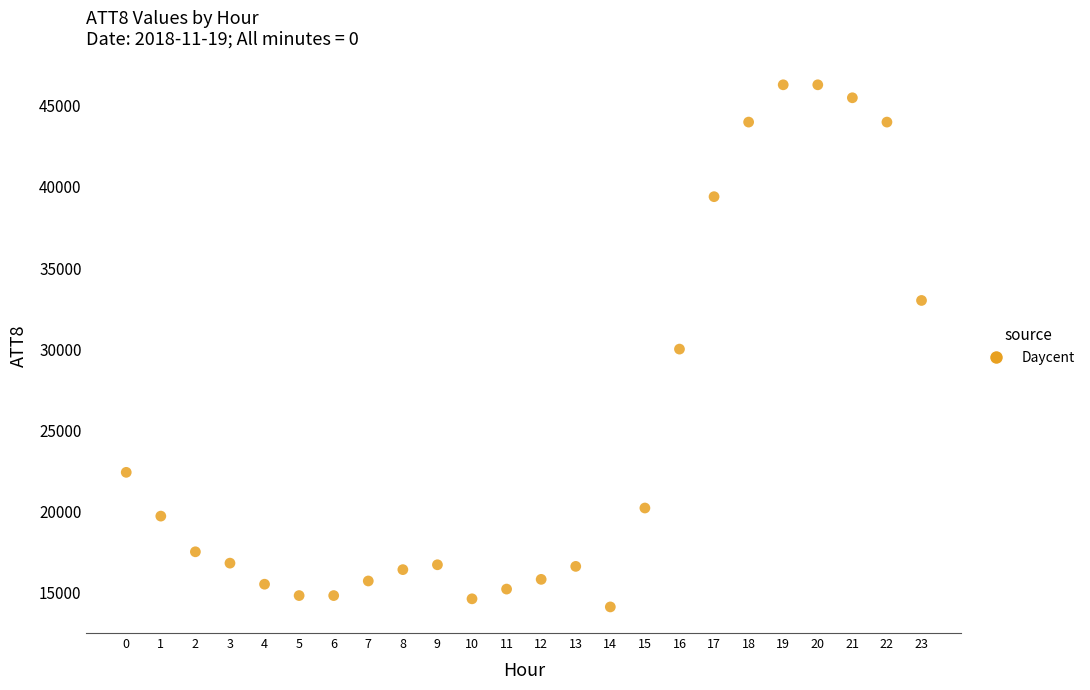

What is the range of Y values (max minus min)?

32200